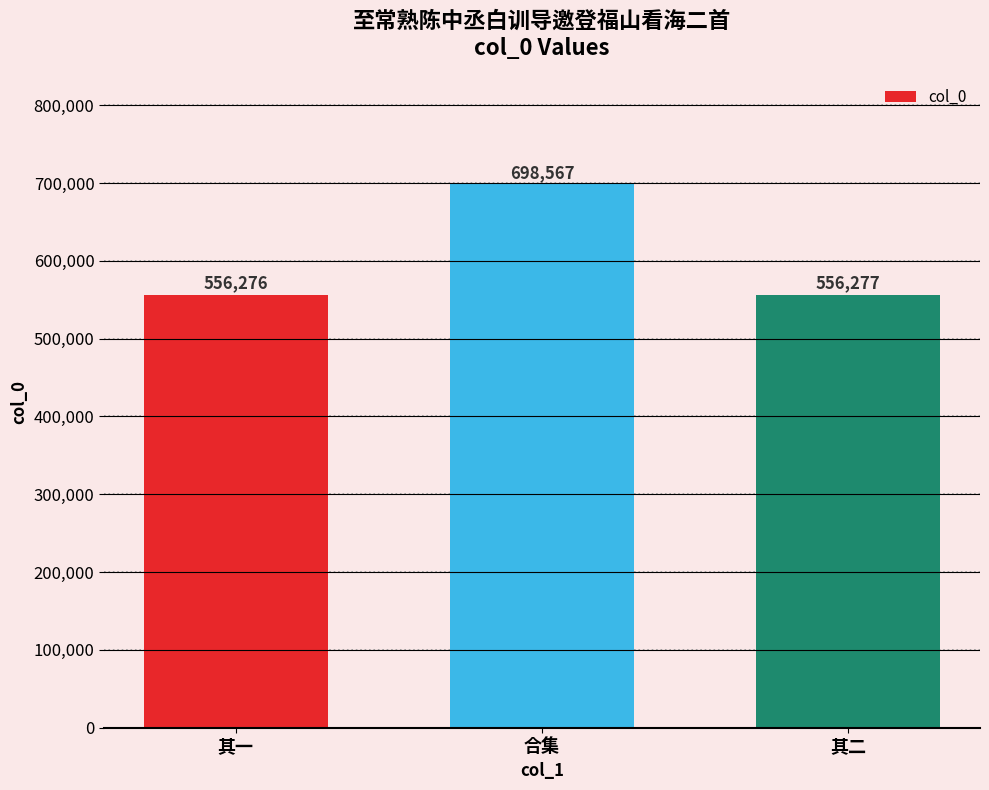

Read the value at 其一, to the nearest 10.

556280